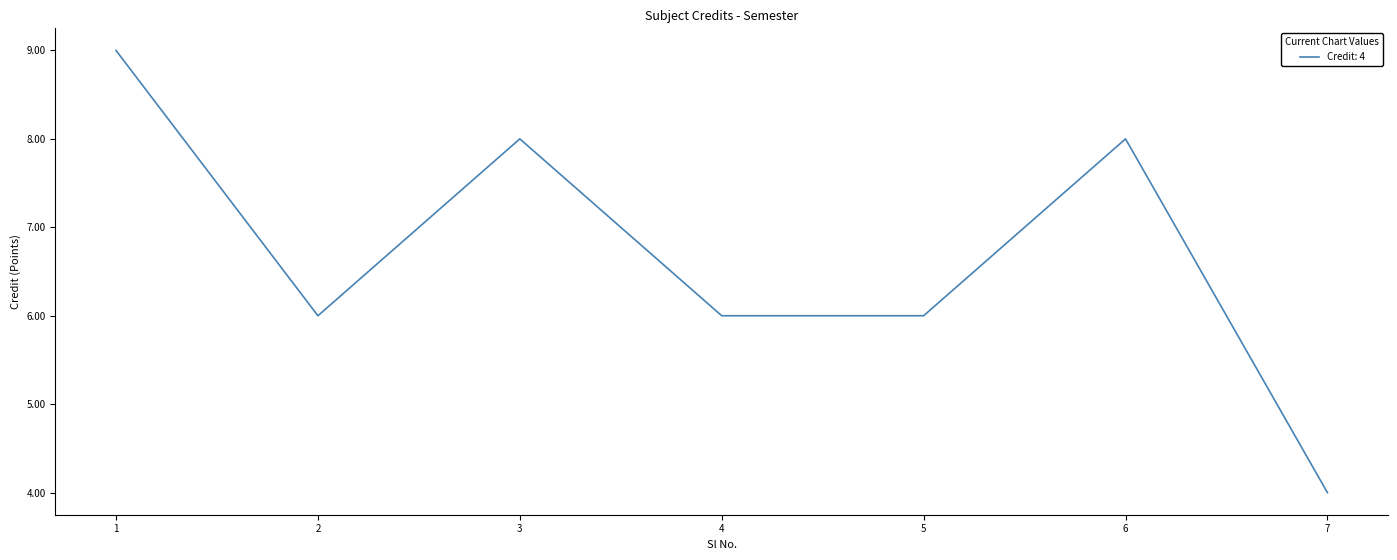

At which category does the data reach its first local valley?

2